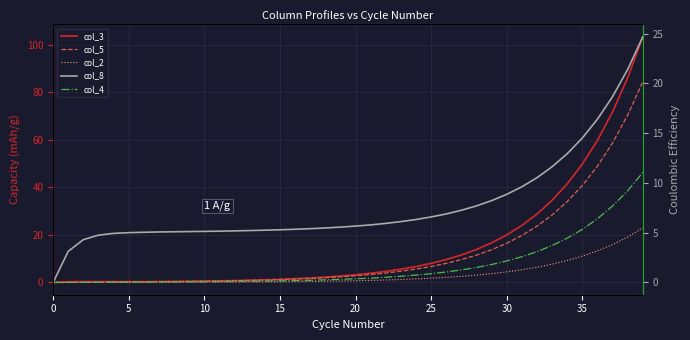

What is the sum of all col_3 values?

620.6